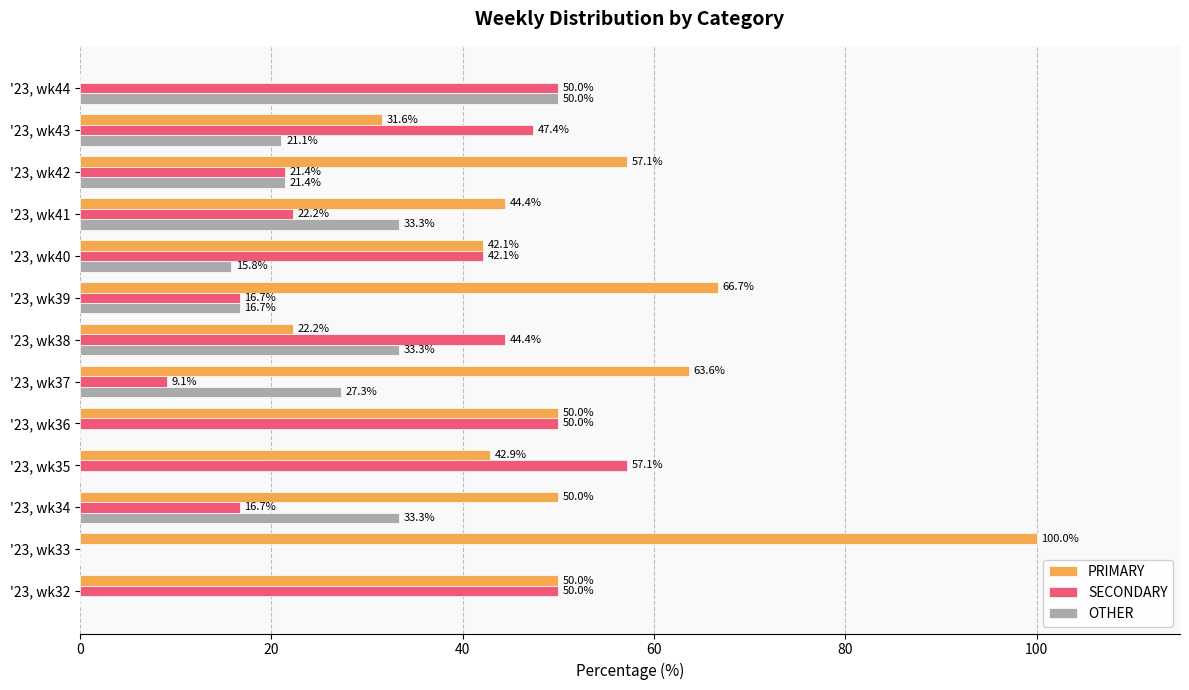

What is the highest value of the OTHER series?

50.0